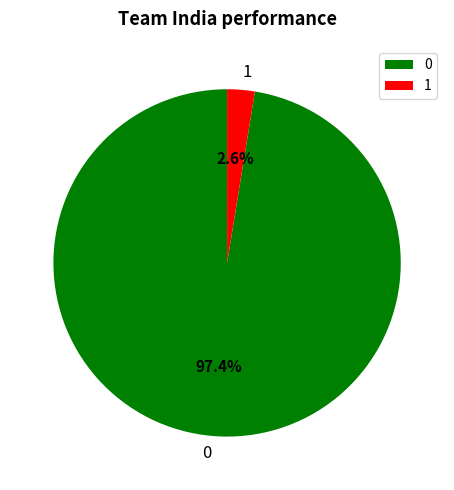

Rank the categories by value from lowest to highest.

1, 0